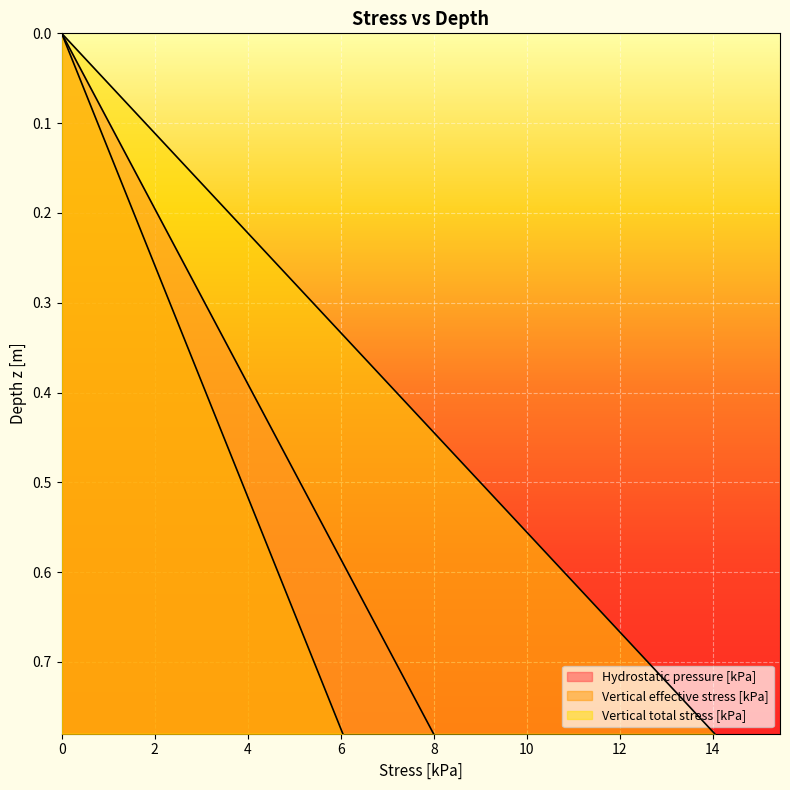

List the labels in order of Hydrostatic pressure [kPa] value, largest first.

0.78, 0.76, 0.74, 0.72, 0.7, 0.68, 0.66, 0.64, 0.62, 0.6, 0.58, 0.56, 0.54, 0.52, 0.5, 0.48, 0.46, 0.44, 0.42, 0.4, 0.38, 0.36, 0.34, 0.32, 0.3, 0.28, 0.26, 0.24, 0.22, 0.2, 0.18, 0.16, 0.14, 0.12, 0.1, 0.08, 0.06, 0.04, 0.02, 0